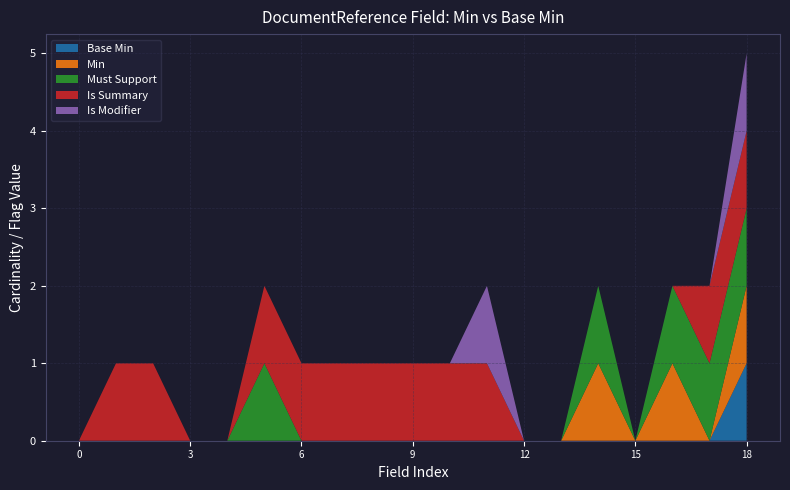

At which category is the sum across all series the highest?

18